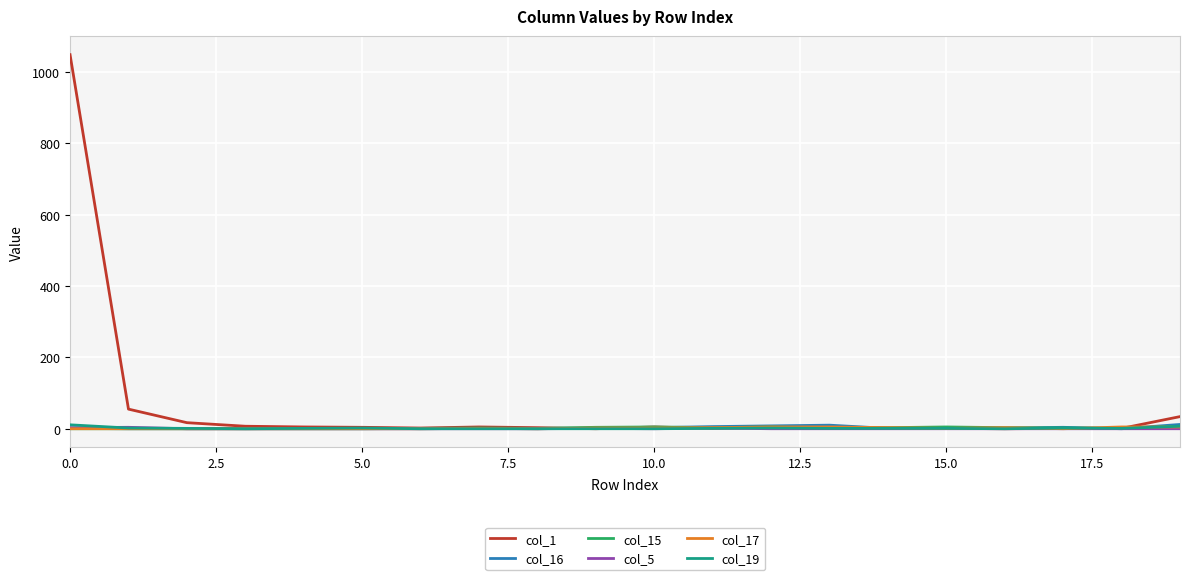

Which series has the largest range (max minus min)?

col_1